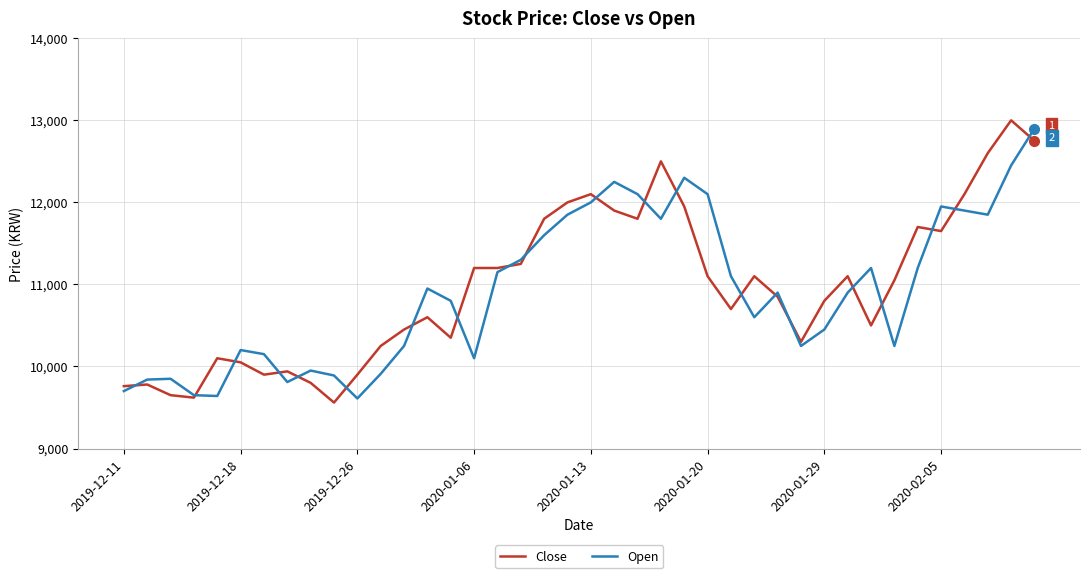

What is the highest value of the Open series?

12900